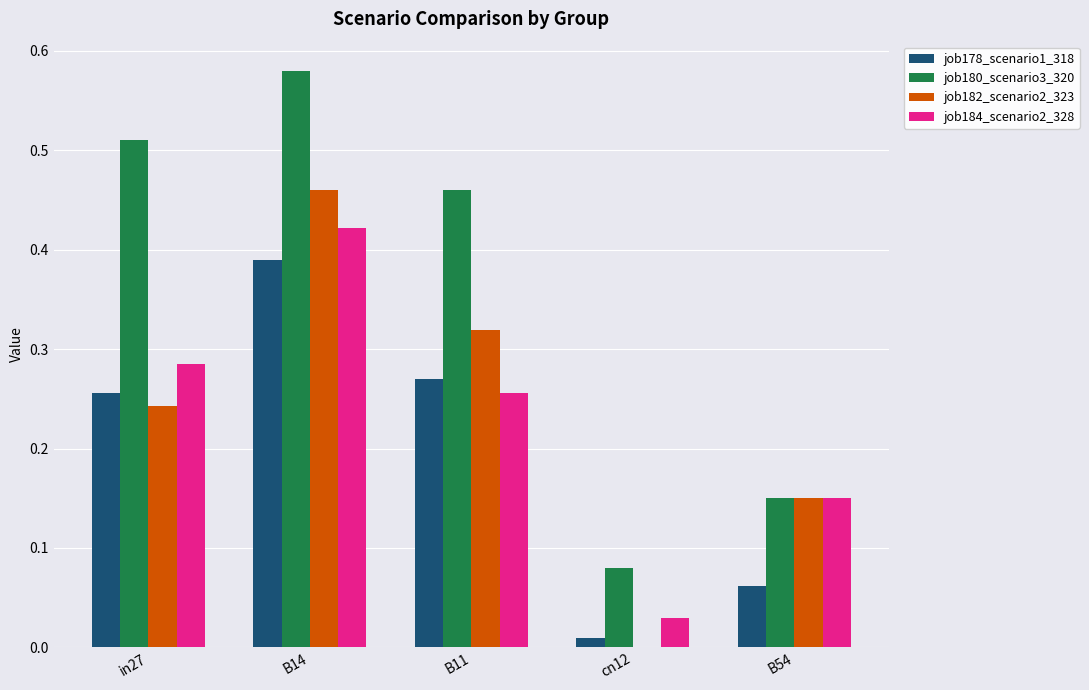

At which label is job182_scenario2_323 closest to 0?

cn12